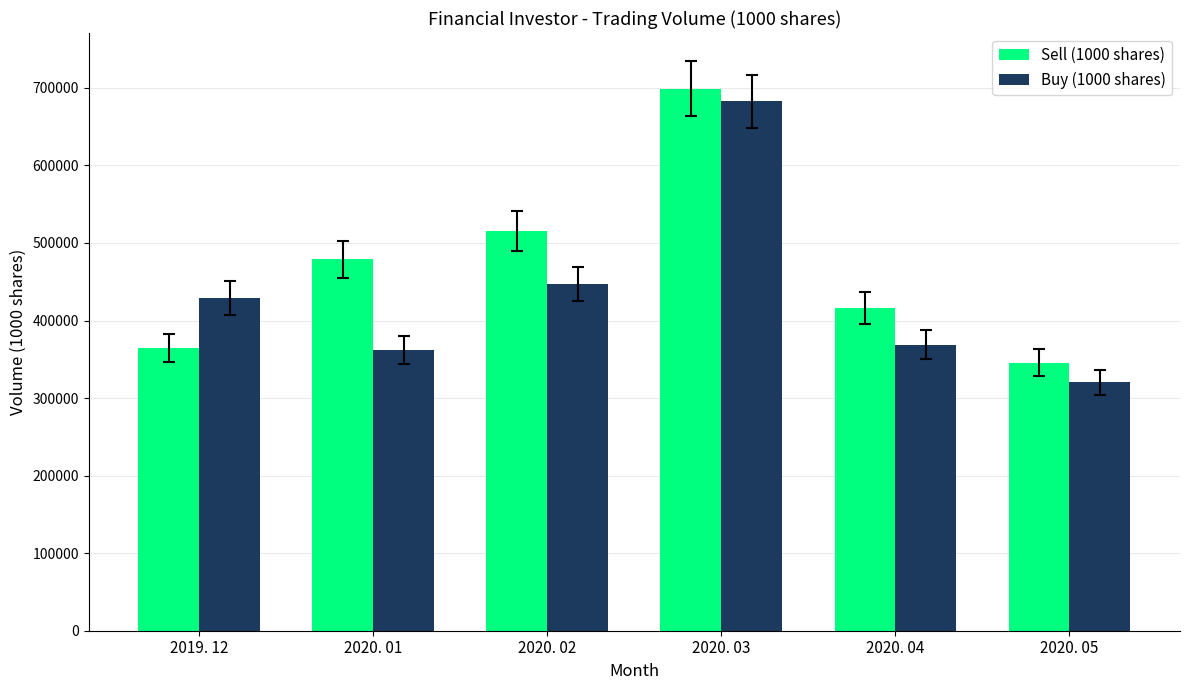

True or false: Buy (1000 shares) has a value of 361875 at 2020. 01.

True